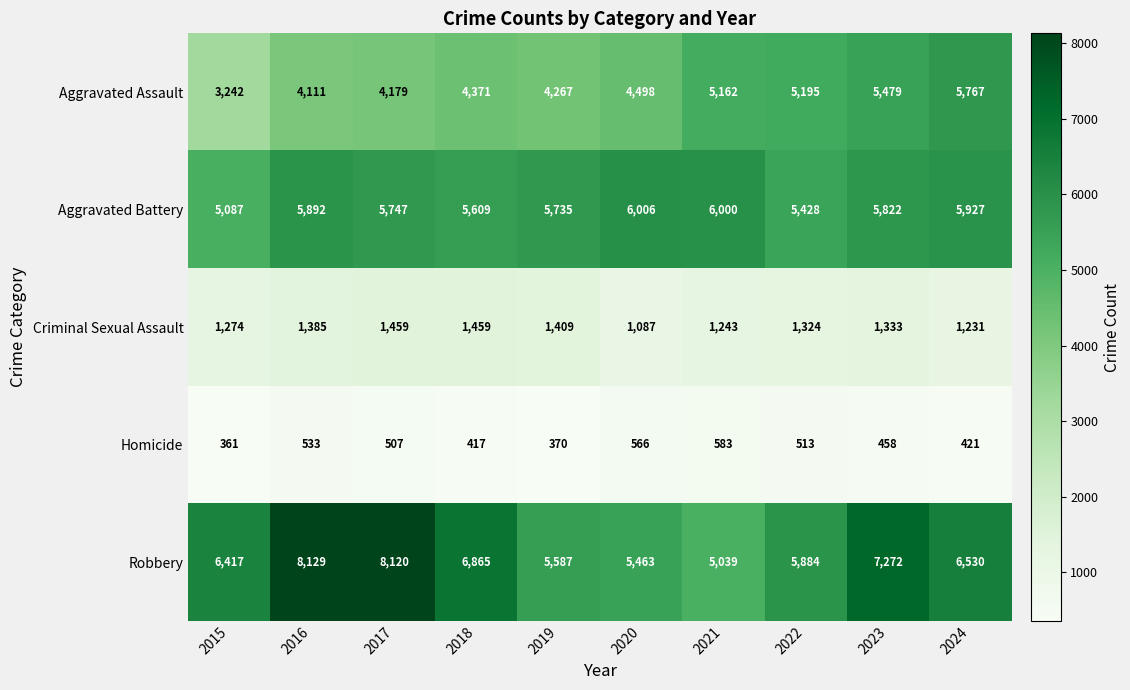

List the series in order of their peak value, lowest first.

Homicide, Criminal Sexual Assault, Aggravated Assault, Aggravated Battery, Robbery